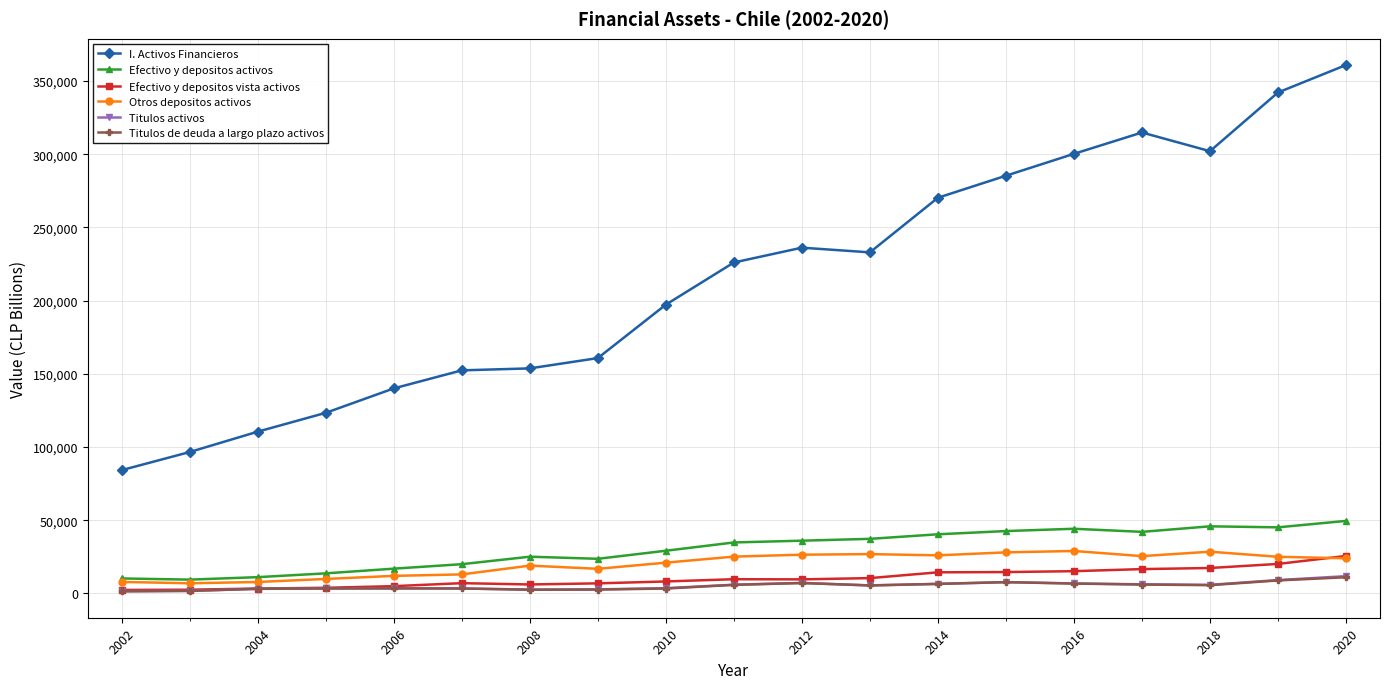

What is the highest value of the Titulos activos series?

11755